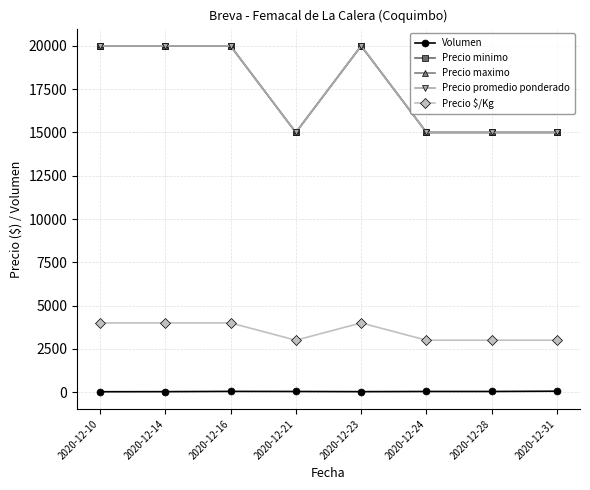

At how many categories does at least one series exceed 15580?

4